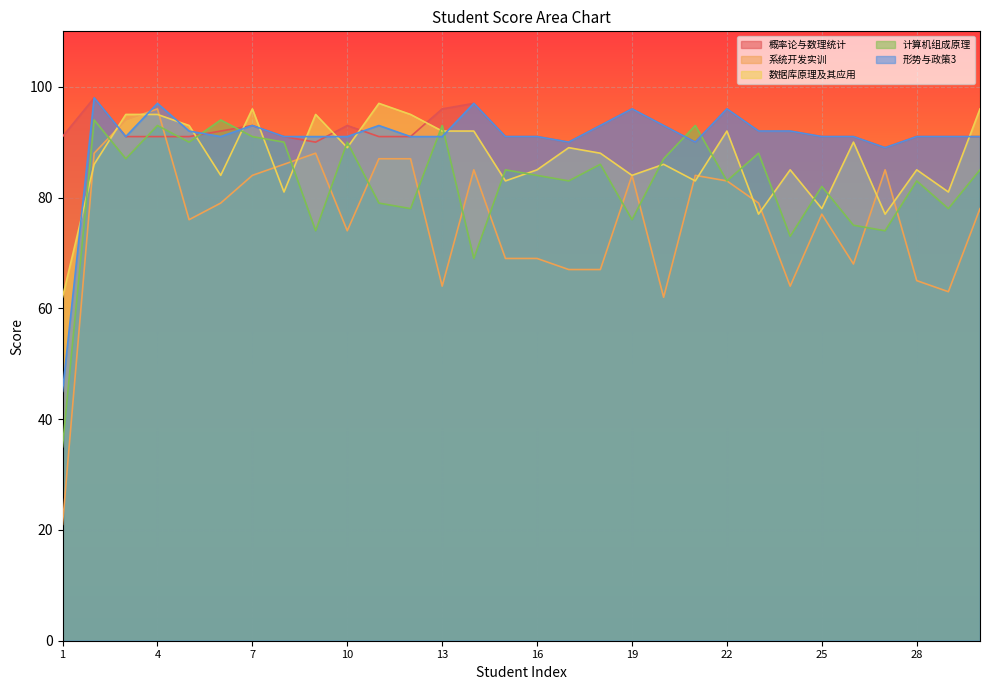

The 数据库原理及其应用 series shows 27 at 30. True or false?

False